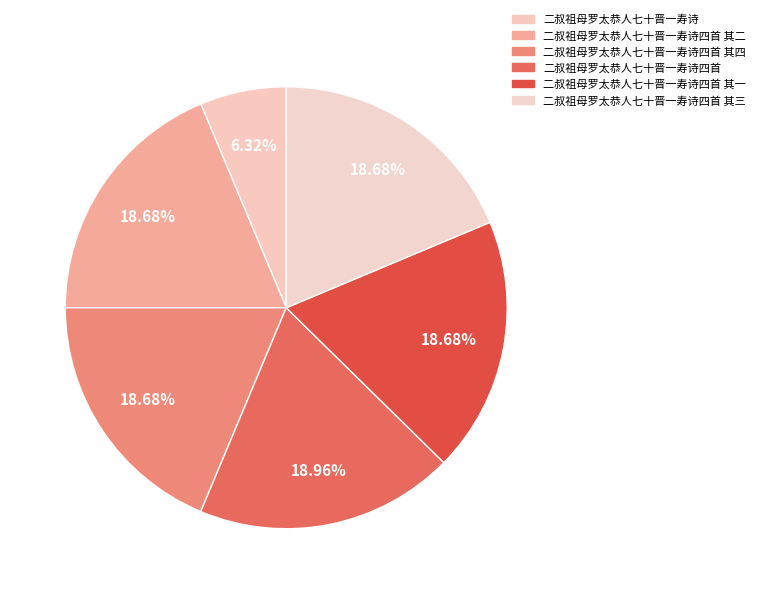

Is 二叔祖母罗太恭人七十晋一寿诗四首 其四 the majority of the pie?

No